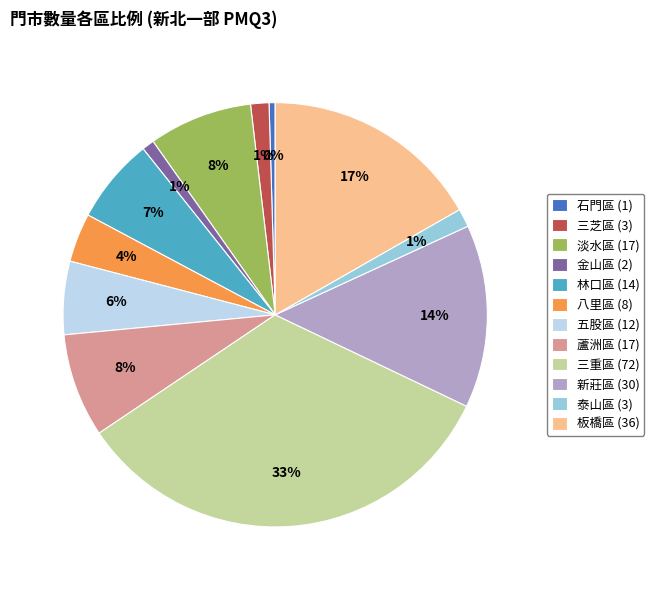

To the nearest percent, what is the difference between the 泰山區 and 新莊區 slice percentages?

13%